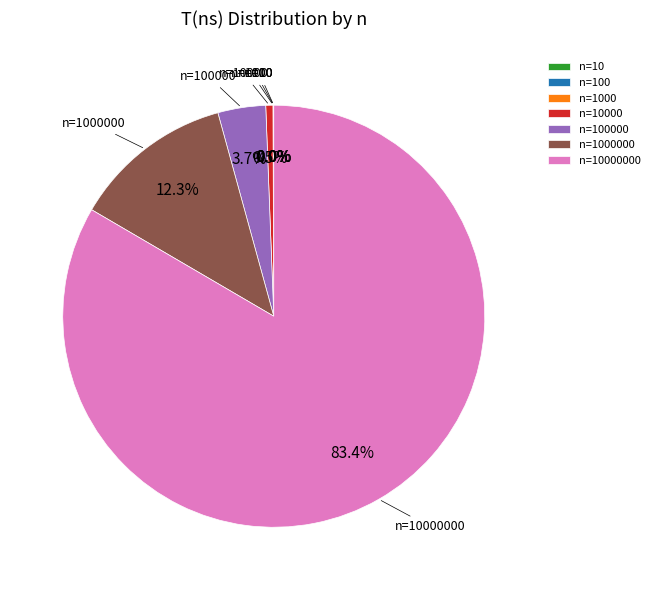

Does any single category account for the majority?

Yes